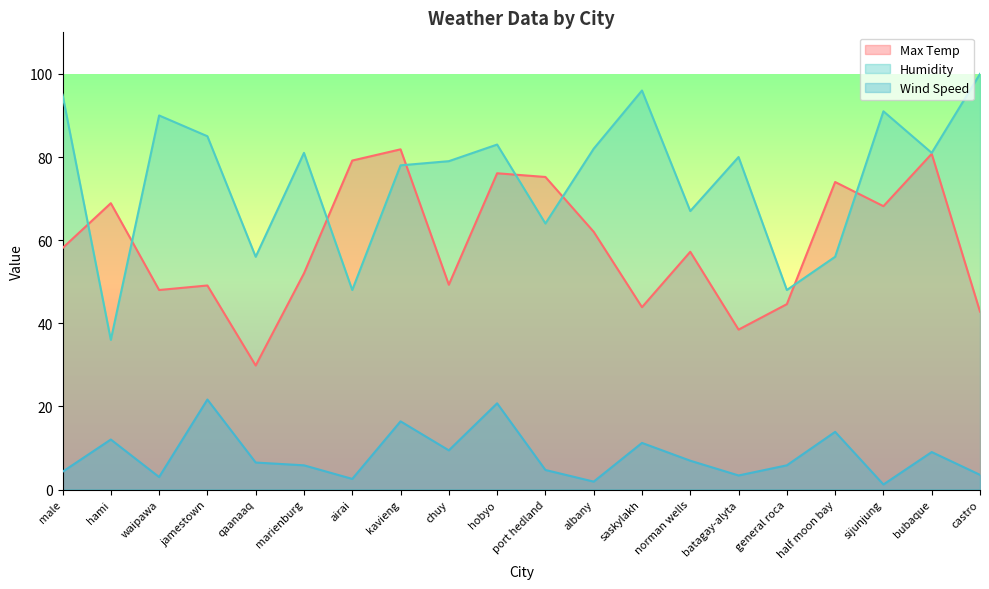

In Humidity, how many points are higher than both neighbors (excluding endpoints)?

6